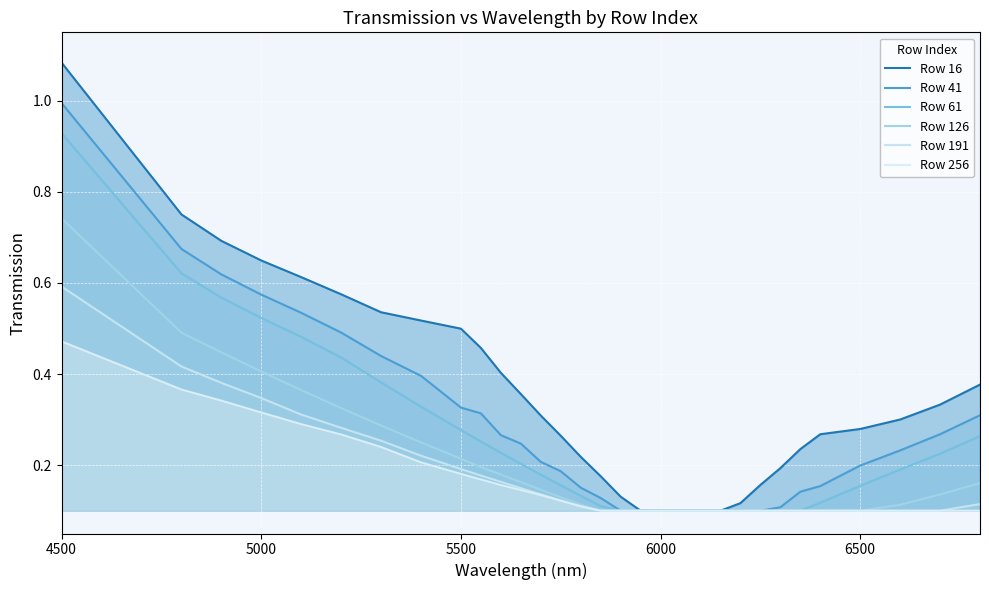

True or false: Row 191 has a value of 0.0 at 6500.

False